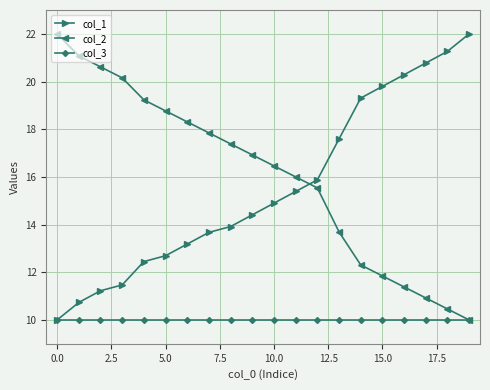

What is the highest value of the col_2 series?

22.0